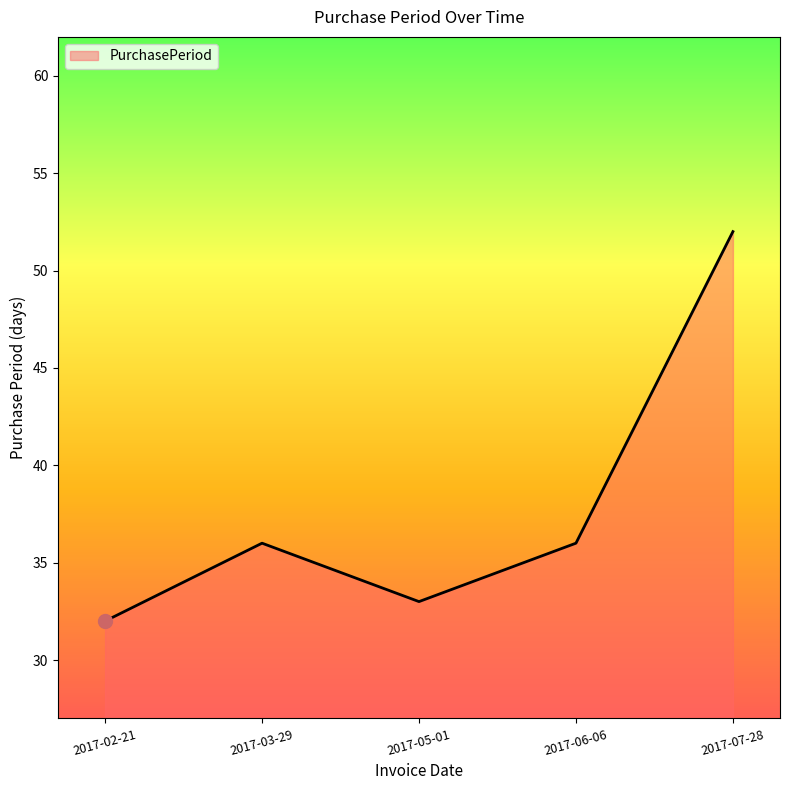

Read the value at 2017-07-28.

52